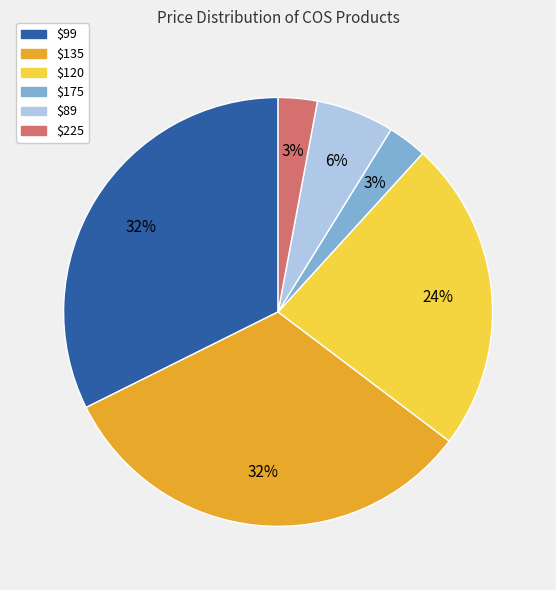

Does $135 account for over 50% of the chart?

No